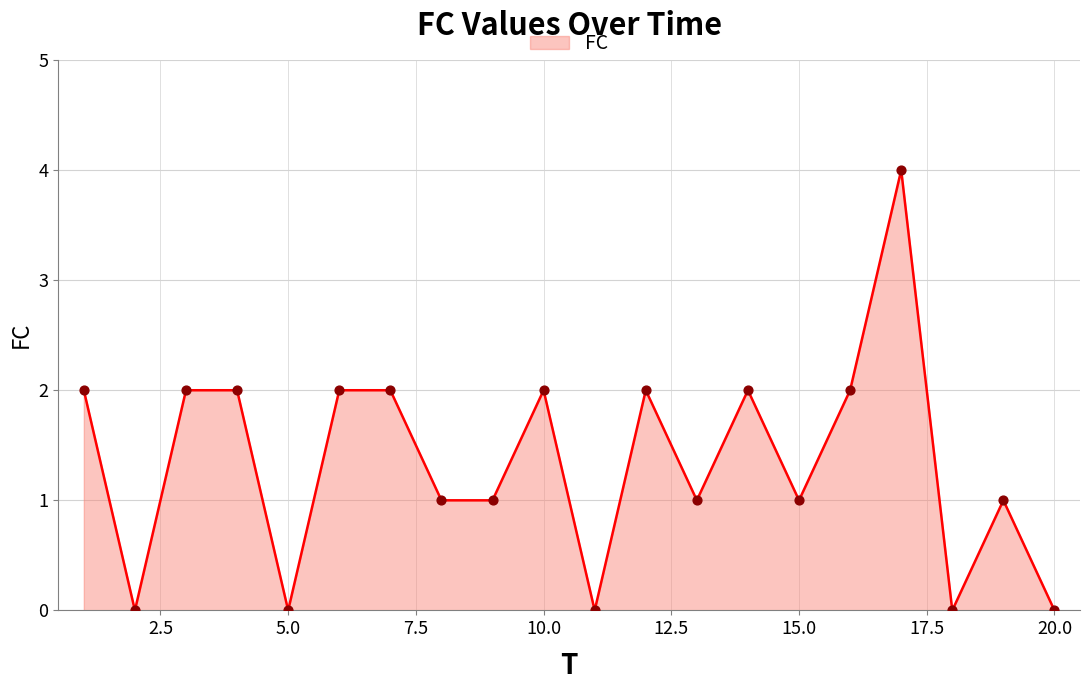

What is the difference between the maximum and minimum values?

4